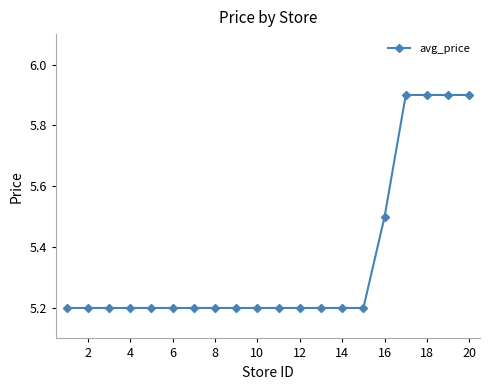

What is the value of the 14th point from the left?

5.2